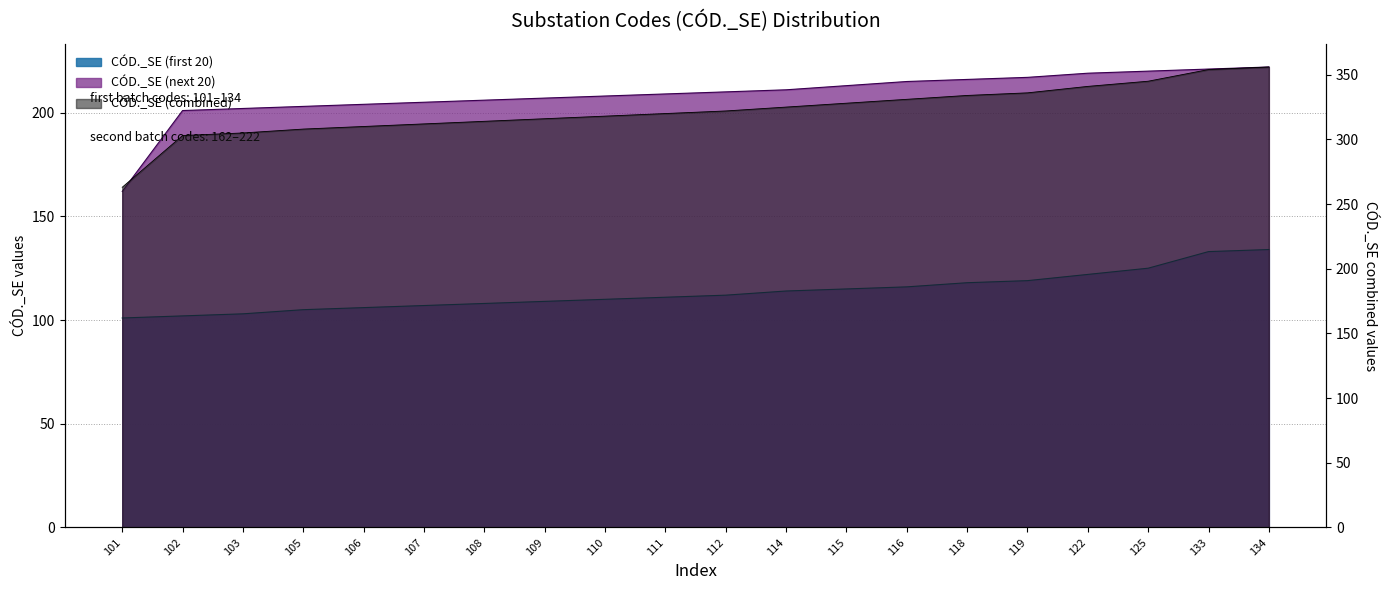

At which category is the sum across all series the highest?

134